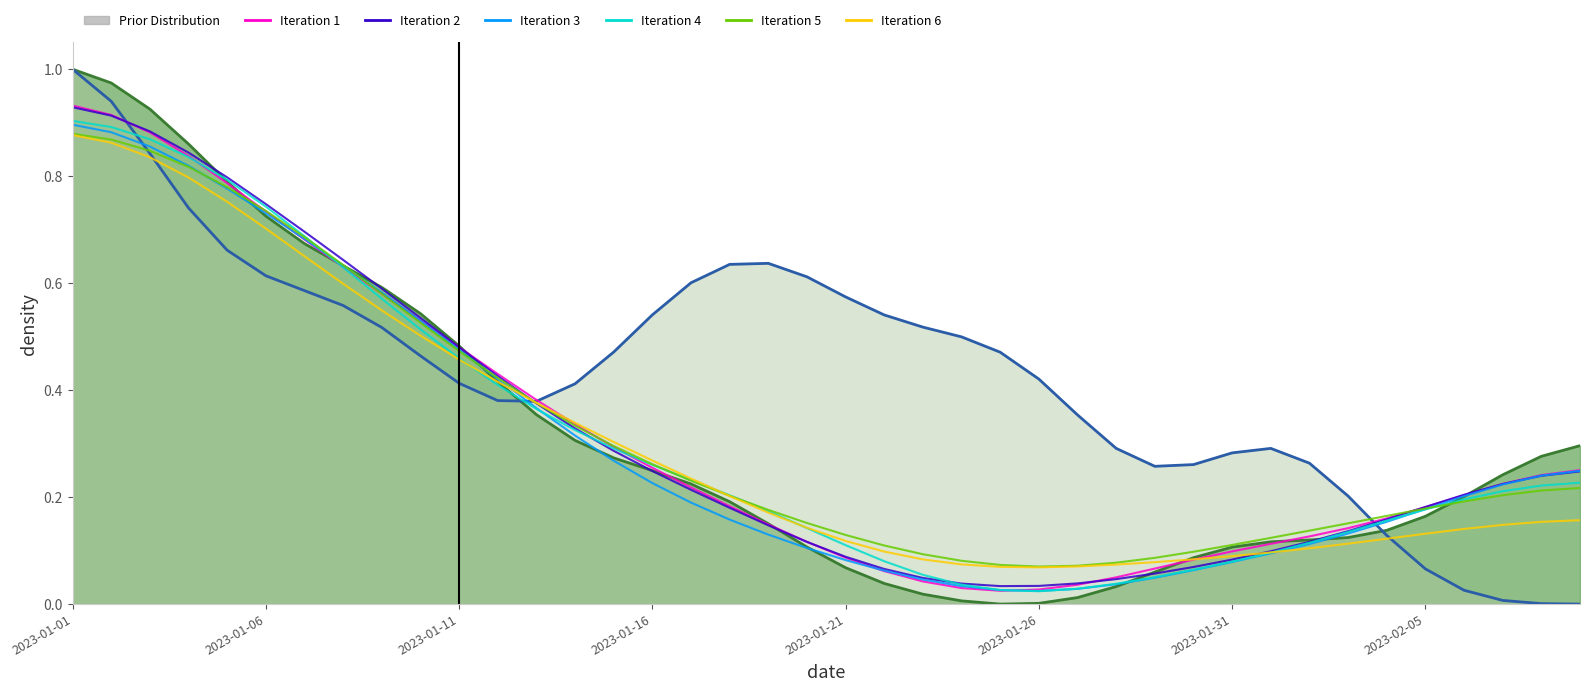

List the series in order of their peak value, lowest first.

Iteration 6, Iteration 5, Iteration 3, Iteration 4, Iteration 2, Iteration 1